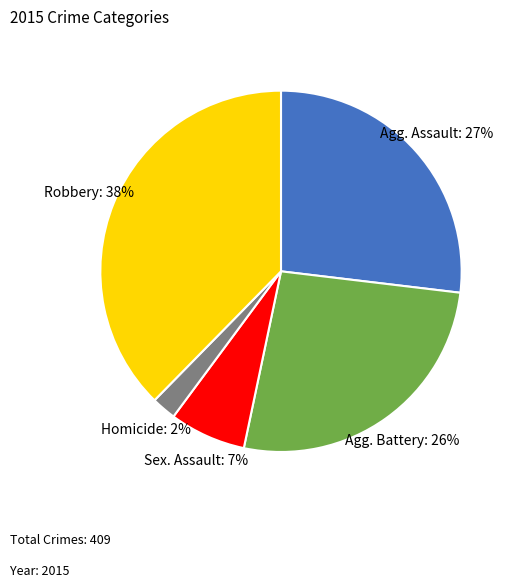

Does any single category account for the majority?

No